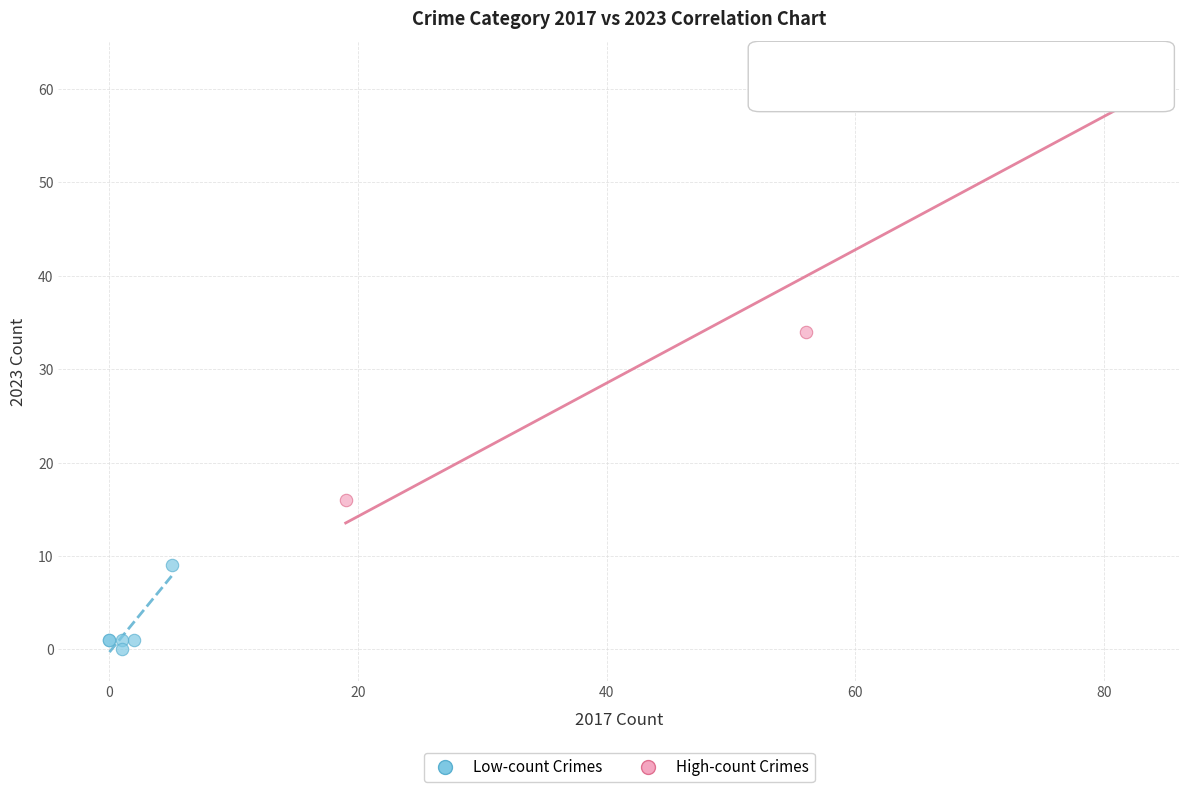

Which series contains the highest Y value?

High-count Crimes